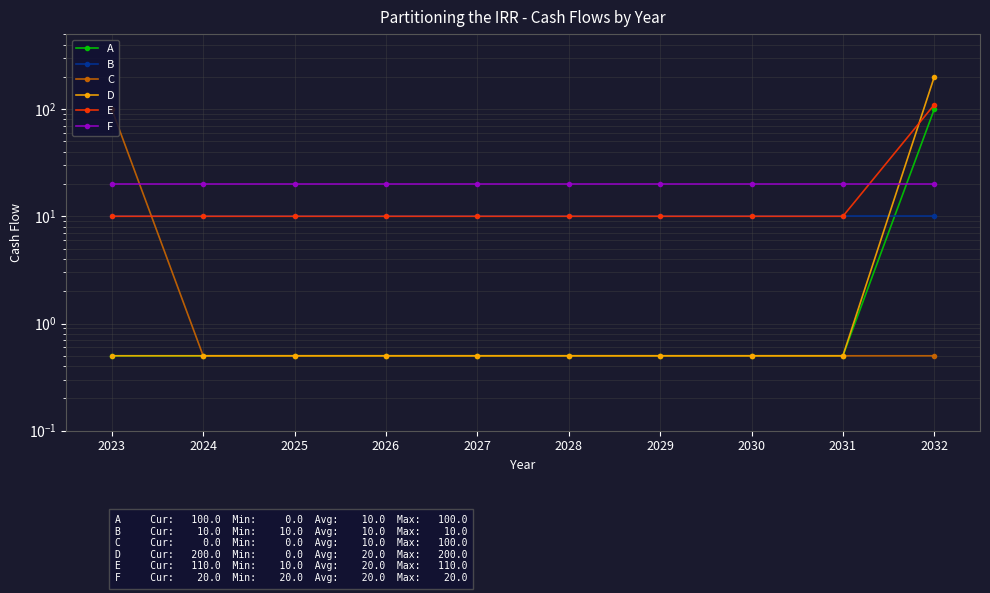

At which category is the sum across all series the highest?

2032